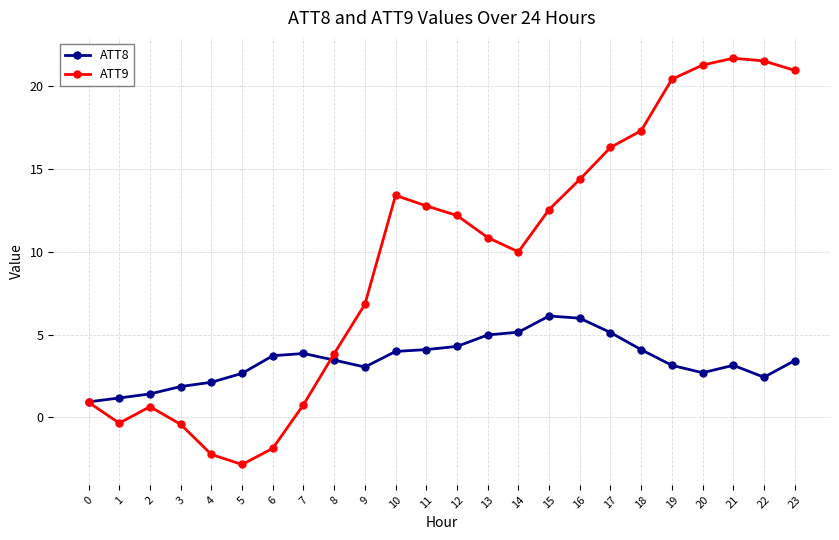

What is the average value of the ATT8 series?

3.4